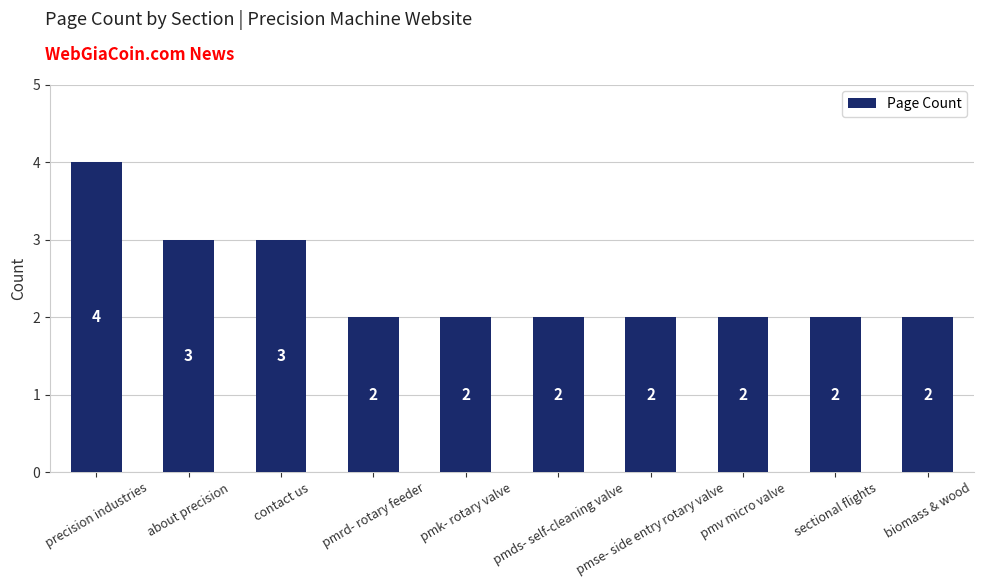

What is the smallest value displayed?

2